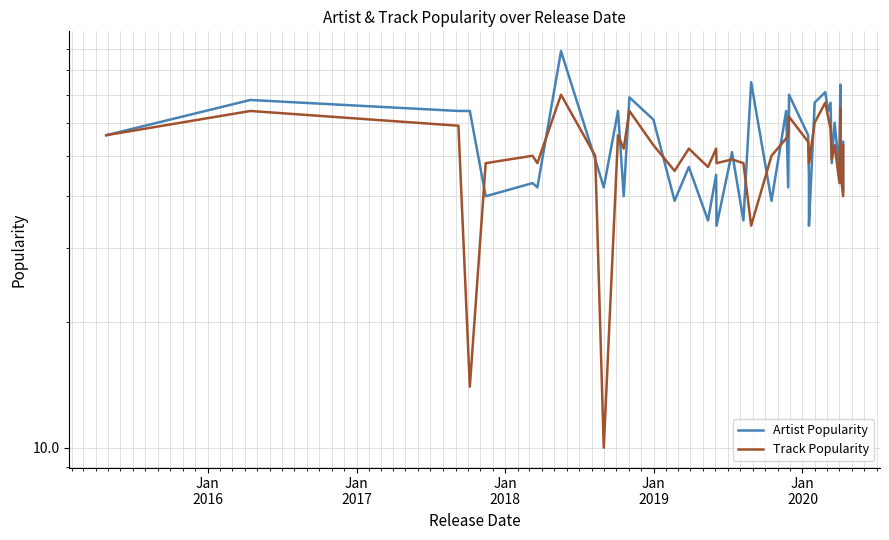

How many lines are shown in the chart?

2